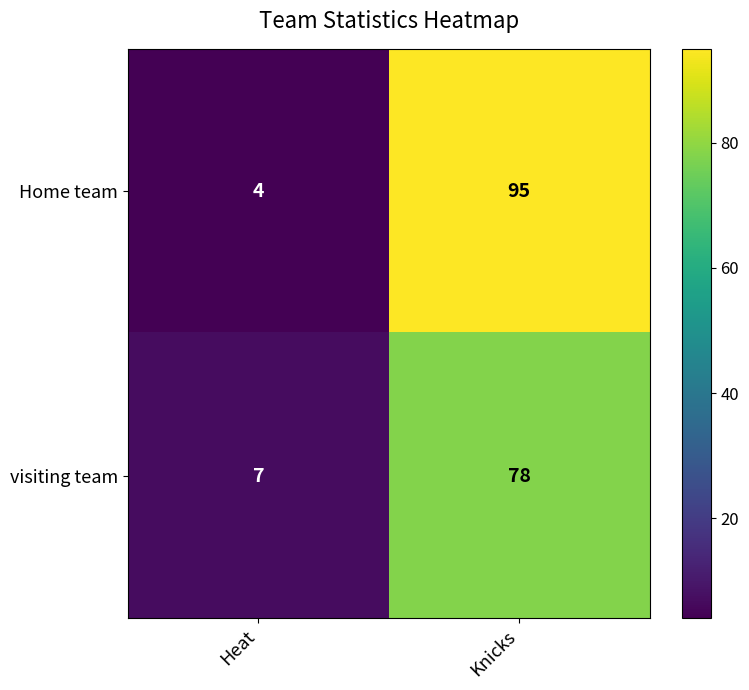

Reading left to right, what are all the values shown in this chart?

Home team: 4	95
visiting team: 7	78